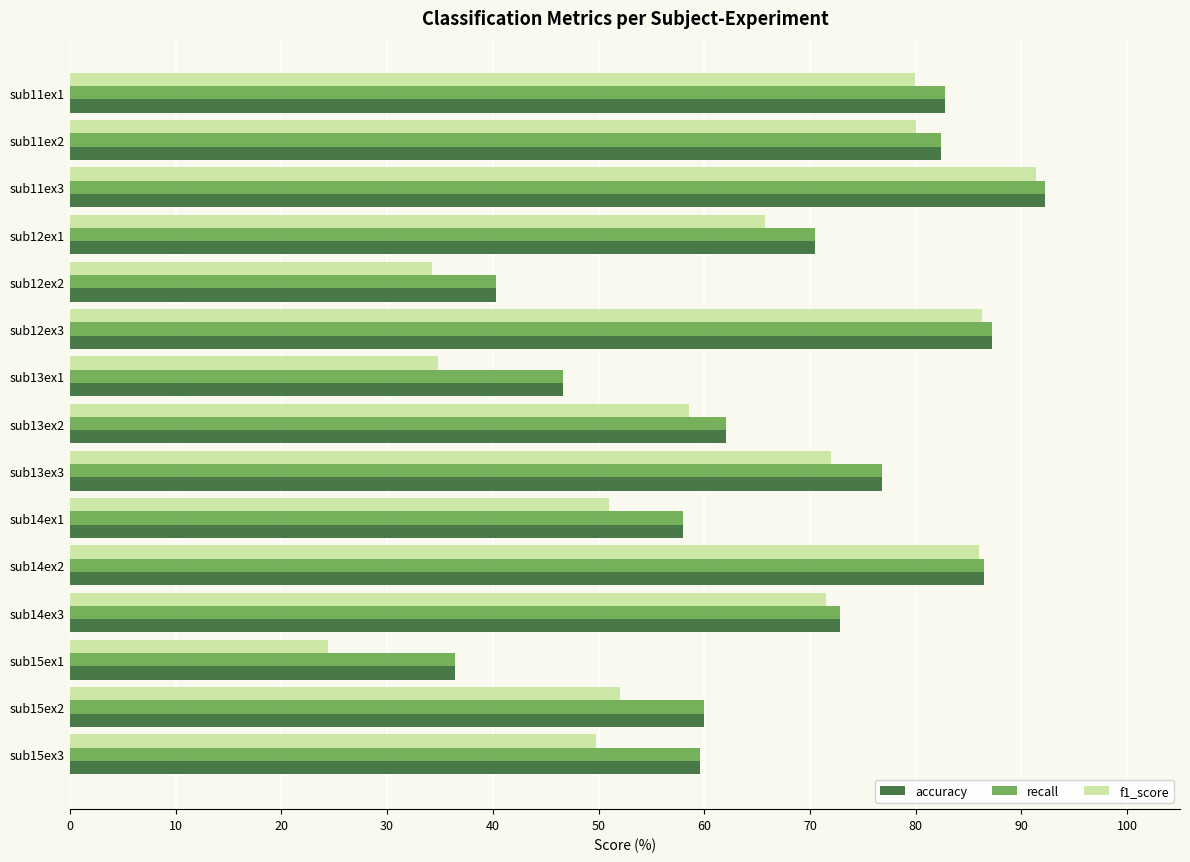

Is the value of recall at sub11ex2 greater than the value of f1_score at sub12ex3?

No